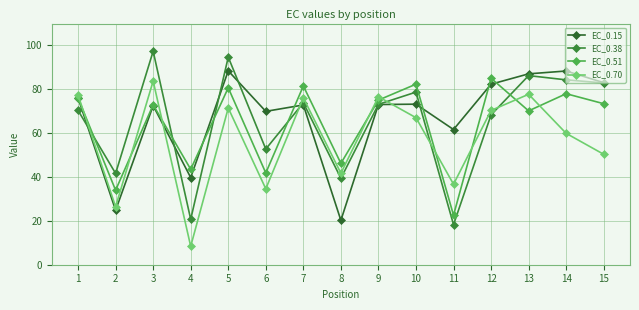

Is the value of EC_0.51 at 7 greater than the value of EC_0.15 at 12?

No